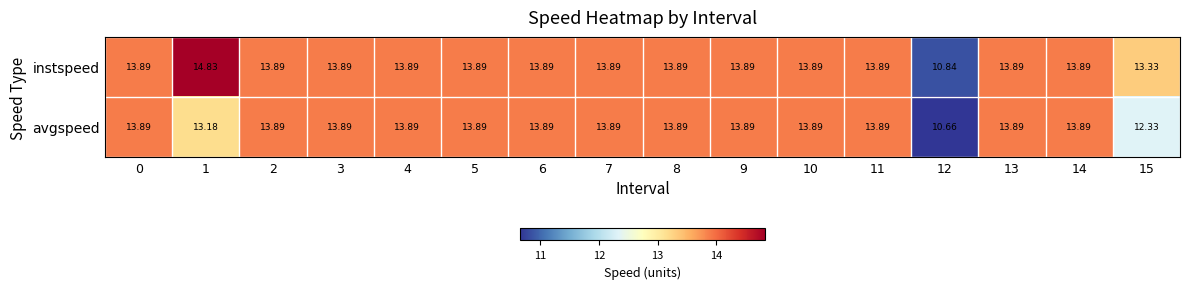

How many categories are shown in the chart?

16